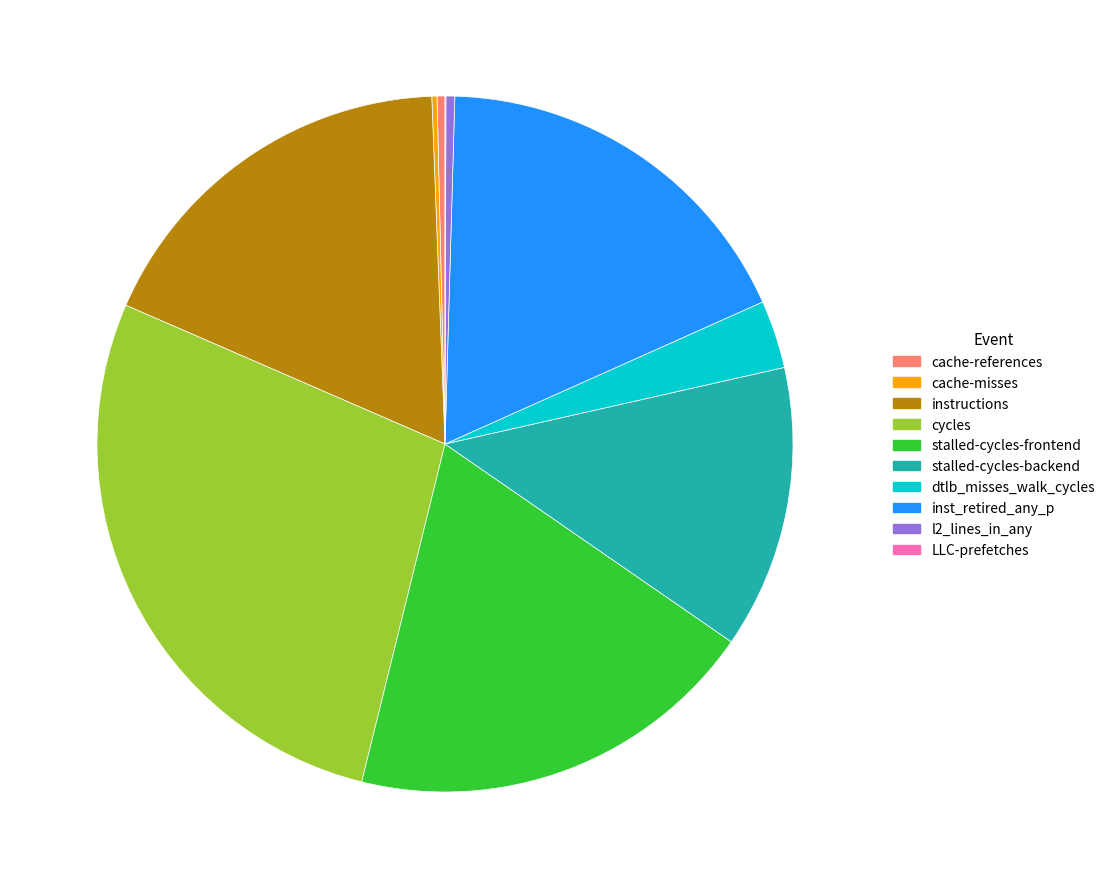

Does any single category account for the majority?

No